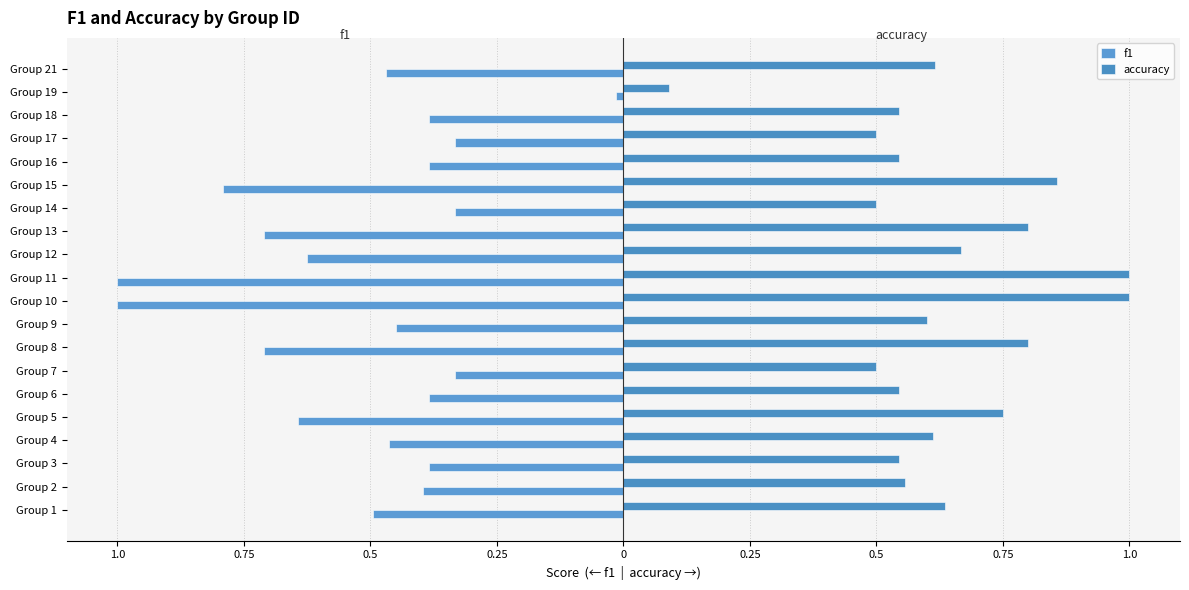

What is the difference between the maximum and minimum values in the f1 series?

1.0